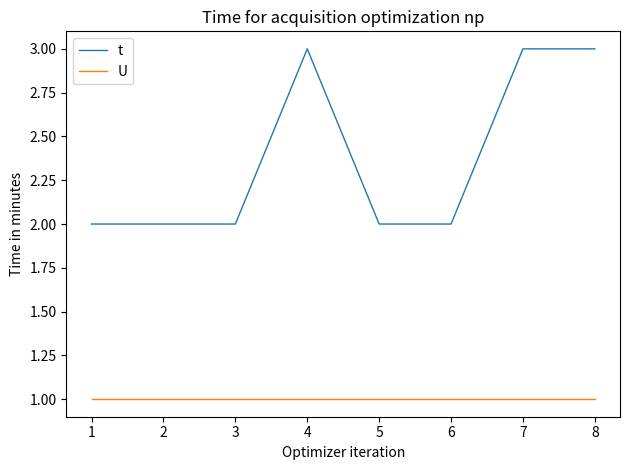

What is the greatest value displayed?

3